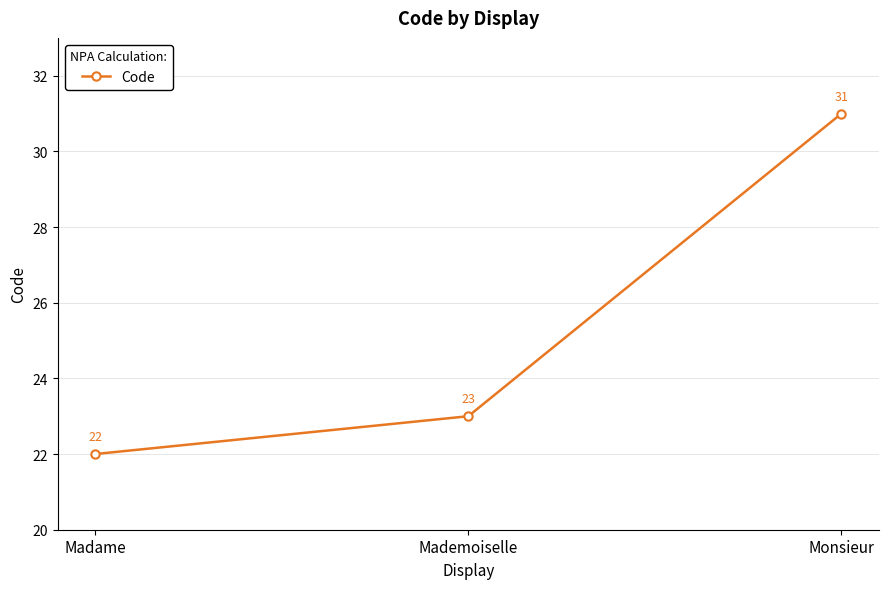

What is the value of the 1st point from the left?

22